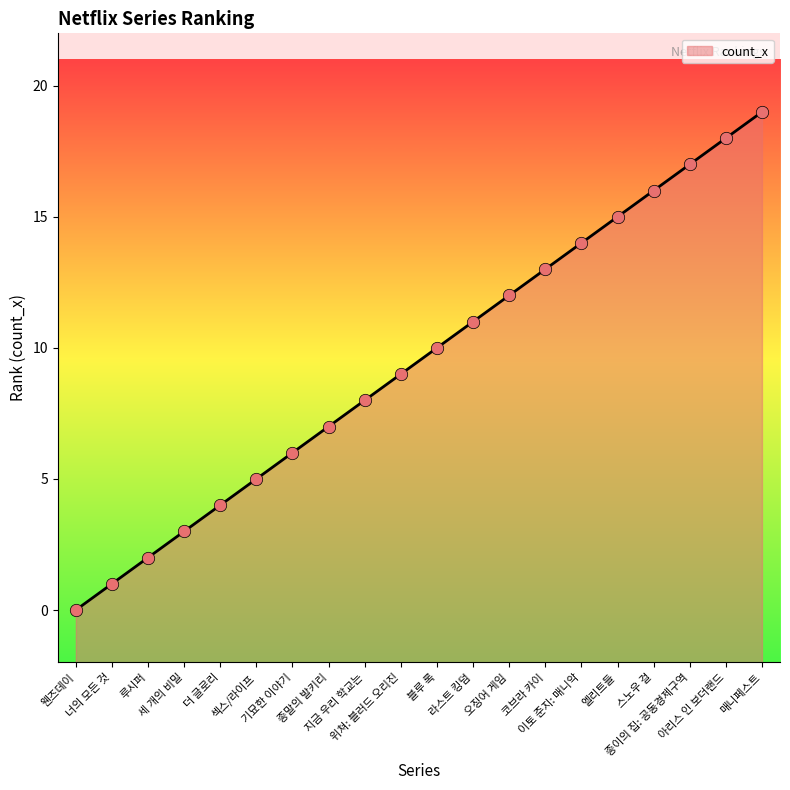

What is the change in value from 더 글로리 to 기묘한 이야기?

+2